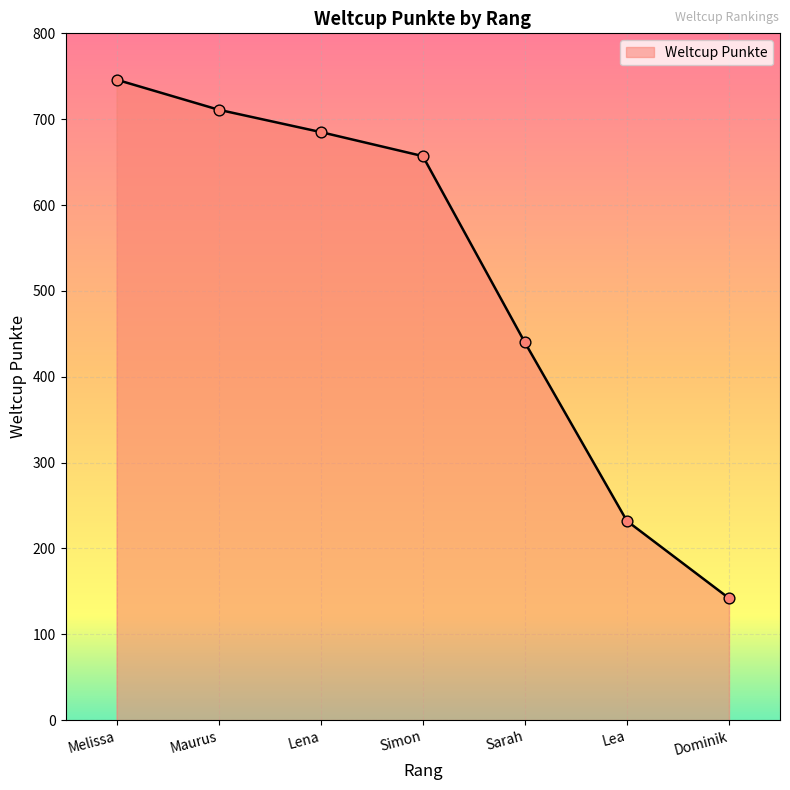

Between Dominik and Sarah, which is larger?

Sarah